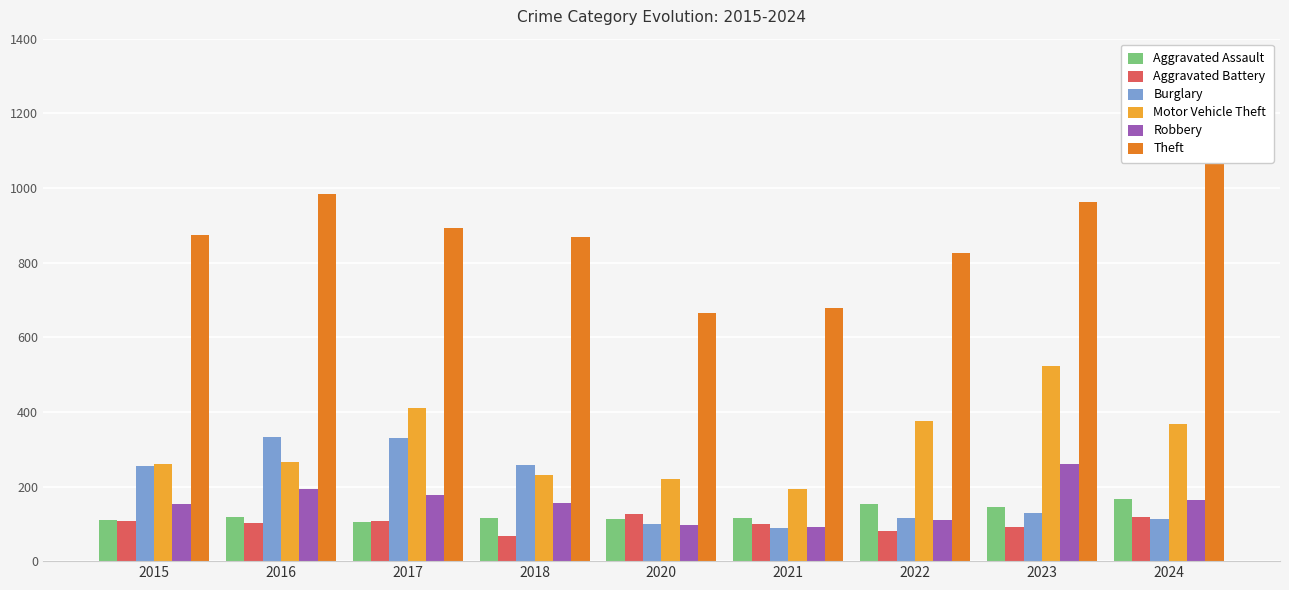

Rank the series by their maximum value, from highest to lowest.

Theft, Motor Vehicle Theft, Burglary, Robbery, Aggravated Assault, Aggravated Battery